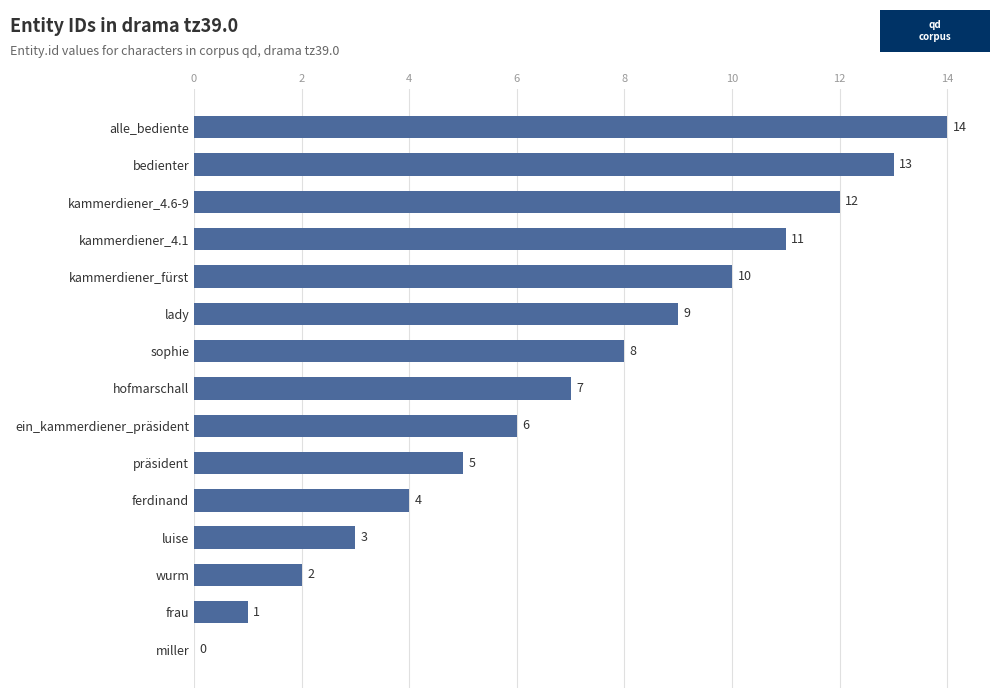

What is the ratio of the value at frau to the value at wurm?

0.5